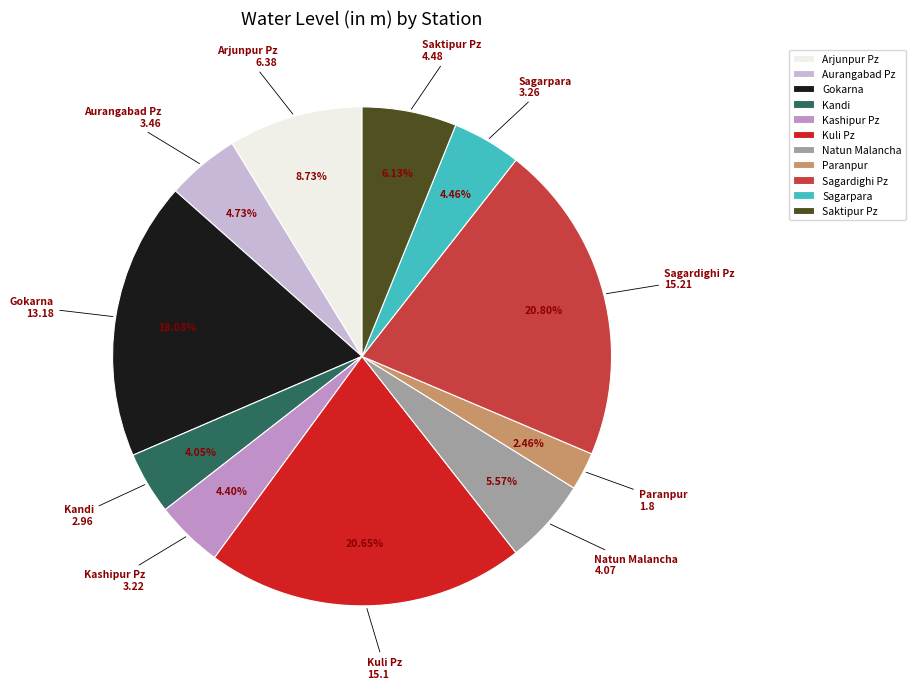

To the nearest percent, what is the difference between the Paranpur and Kandi slice percentages?

2%